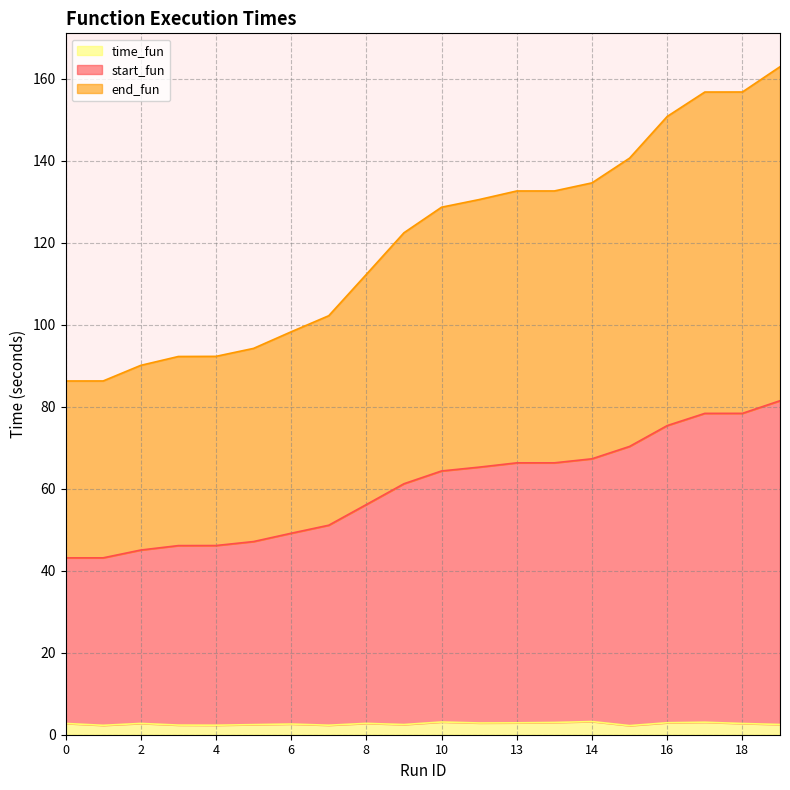

What is the average value of the time_fun series?

2.7